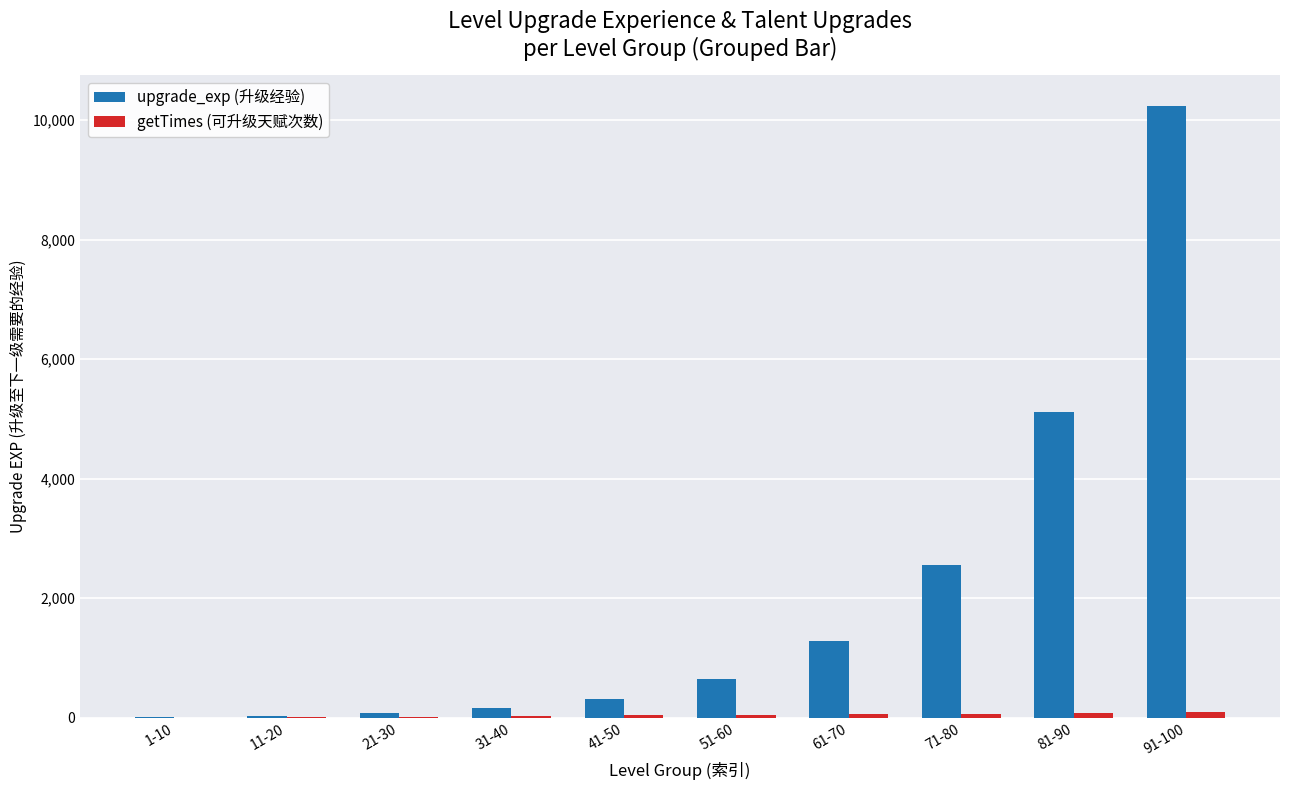

At which category is the sum across all series the highest?

91-100